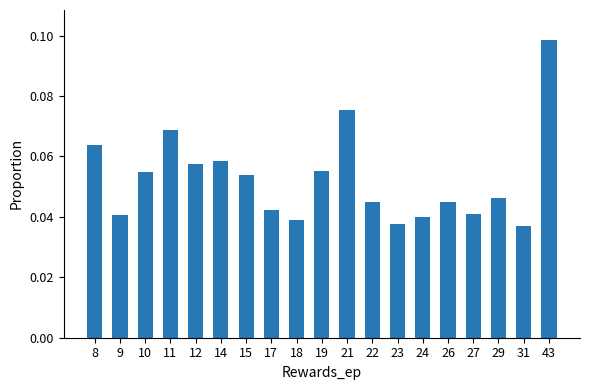

Between 8 and 10, which is larger?

8